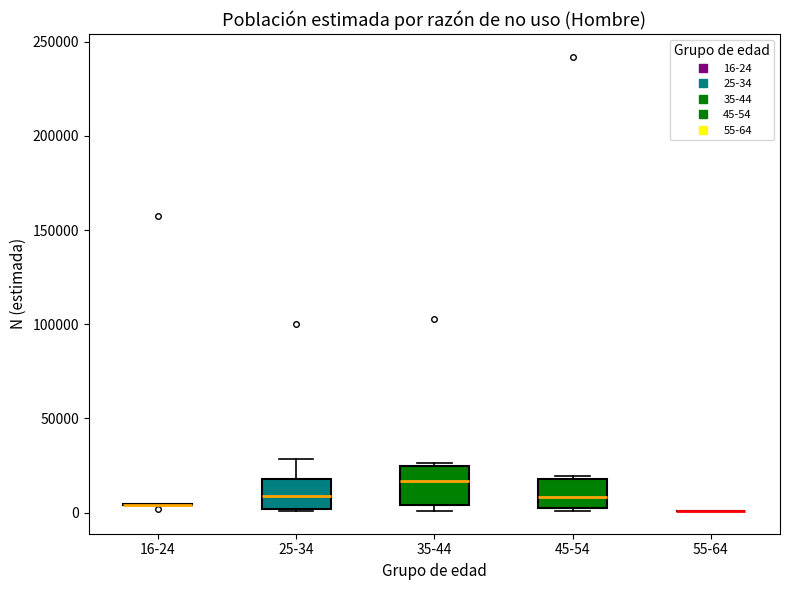

Where does the upper whisker of the box for 25-34 end on the y-axis? The values are not printed on the chart, so give them approximately, as read against the axis.

30000